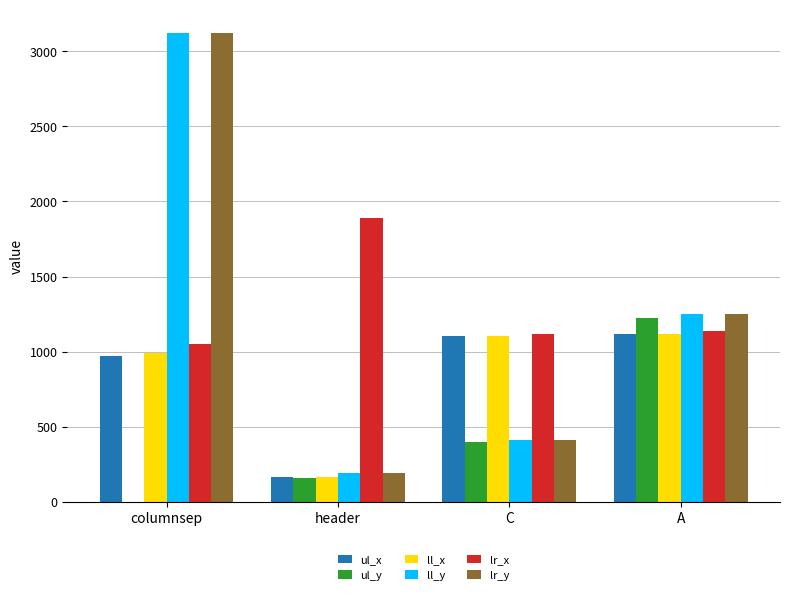

What is the sum of the ul_y values at C and A?

1624